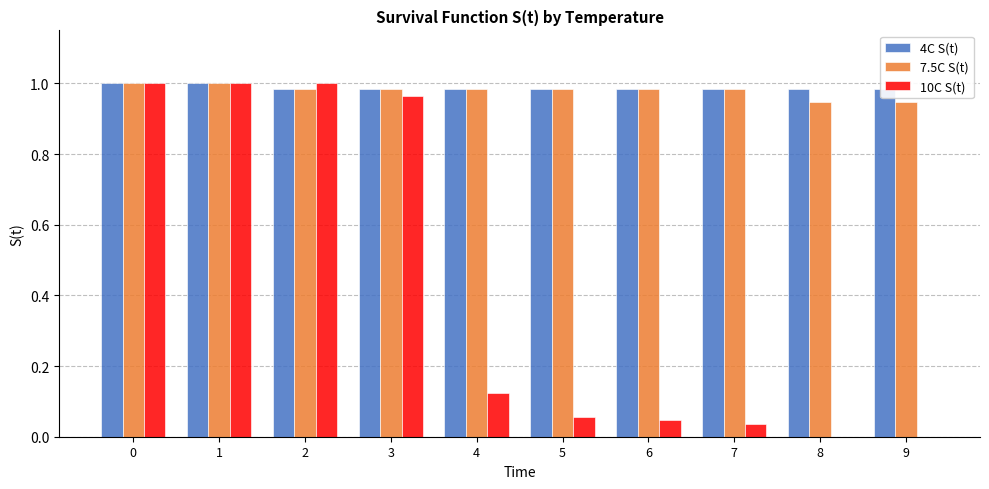

Does the chart contain stacked bars?

No